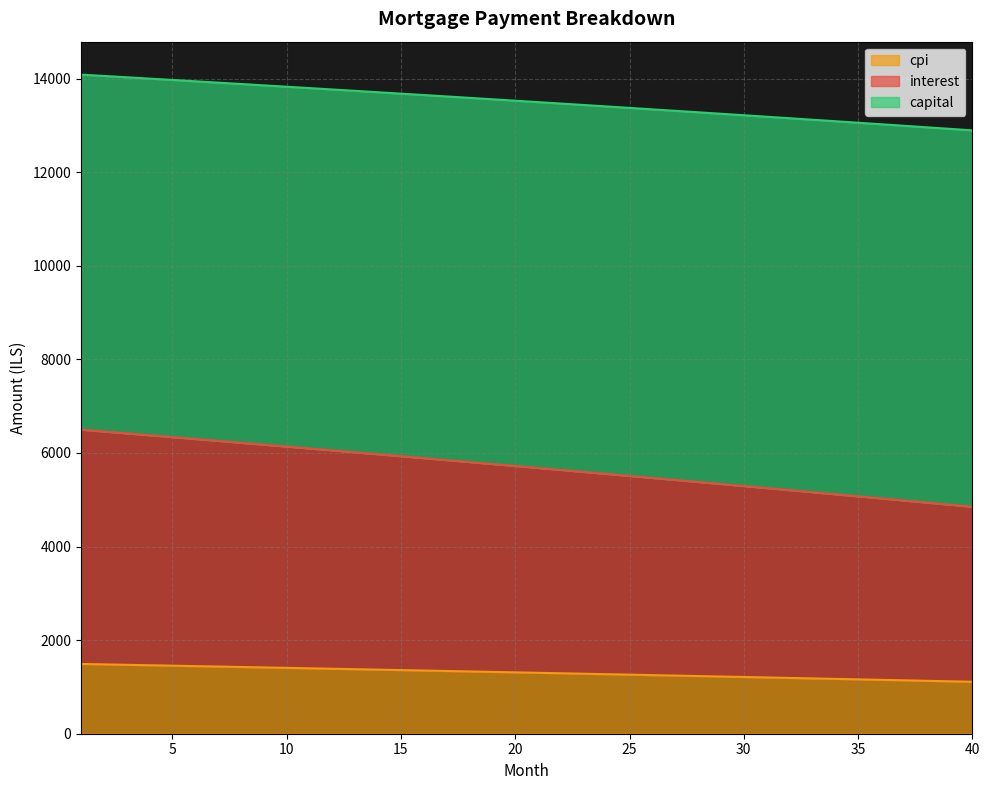

Which series has the widest spread of values?

interest